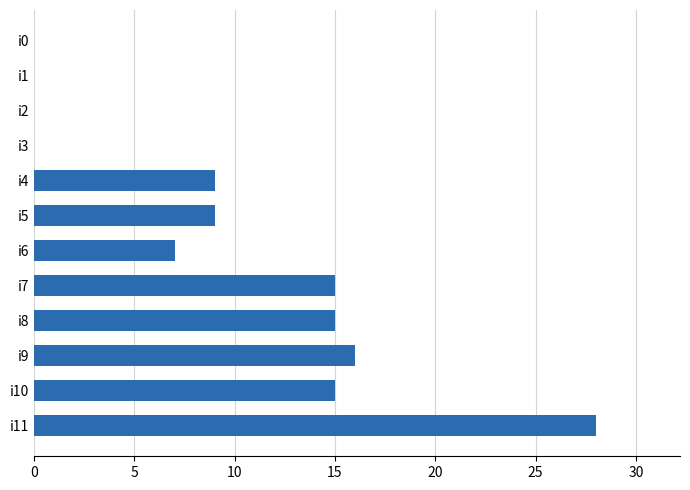

The value at i9 is 8. True or false?

False